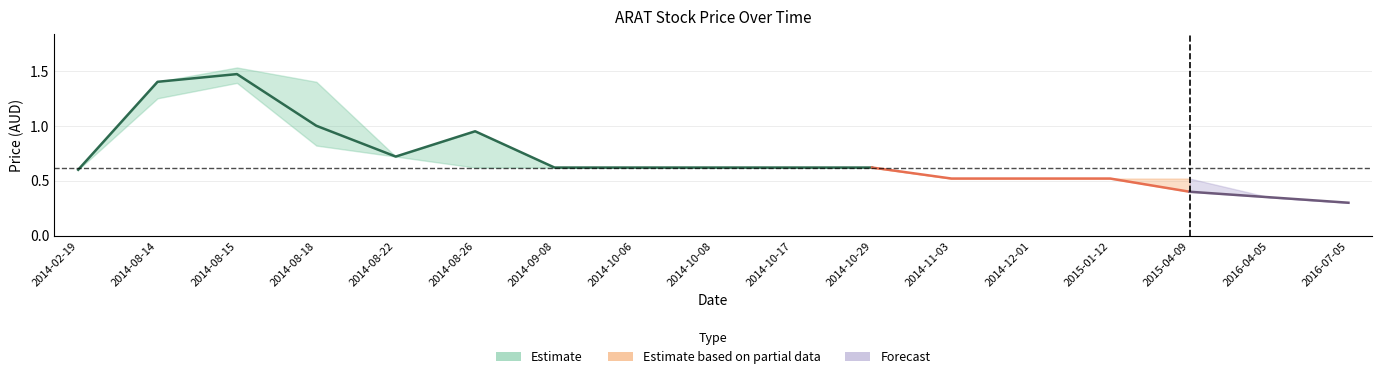

At which label is low closest to 0?

2016-07-05